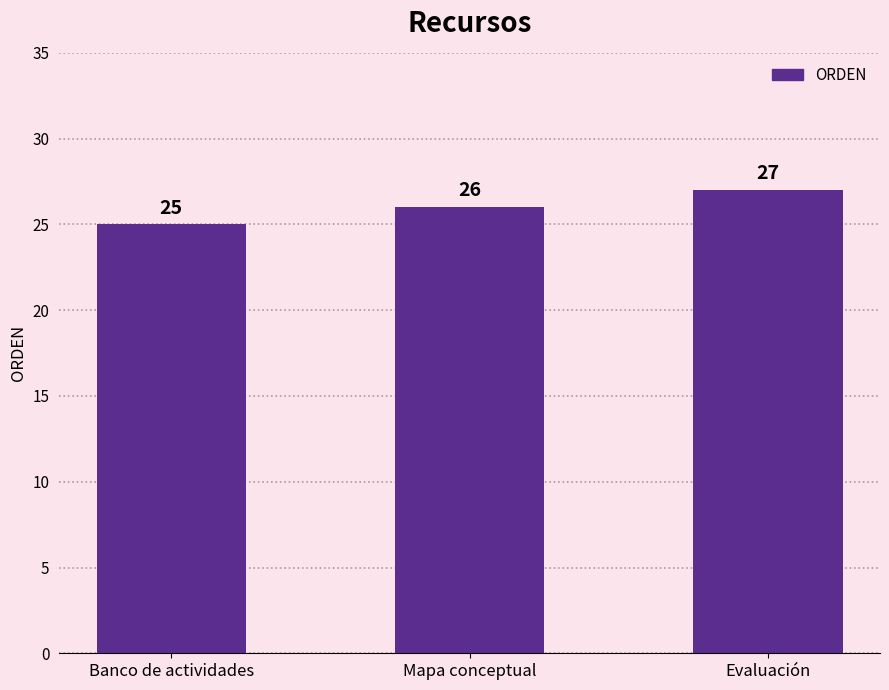

Does the chart contain stacked bars?

No